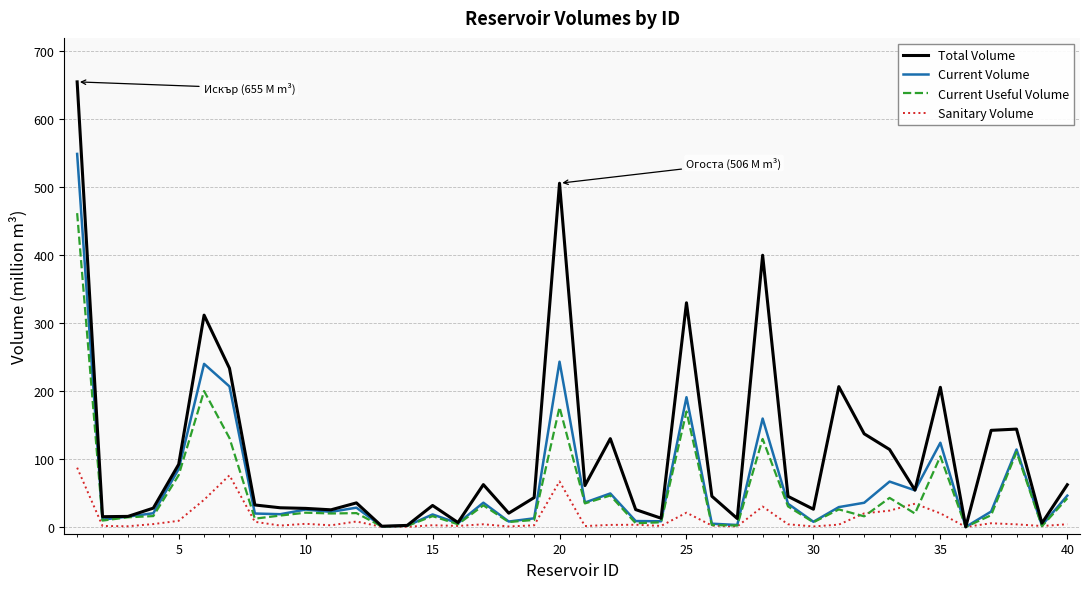

What is the maximum value shown in the chart?

655.3